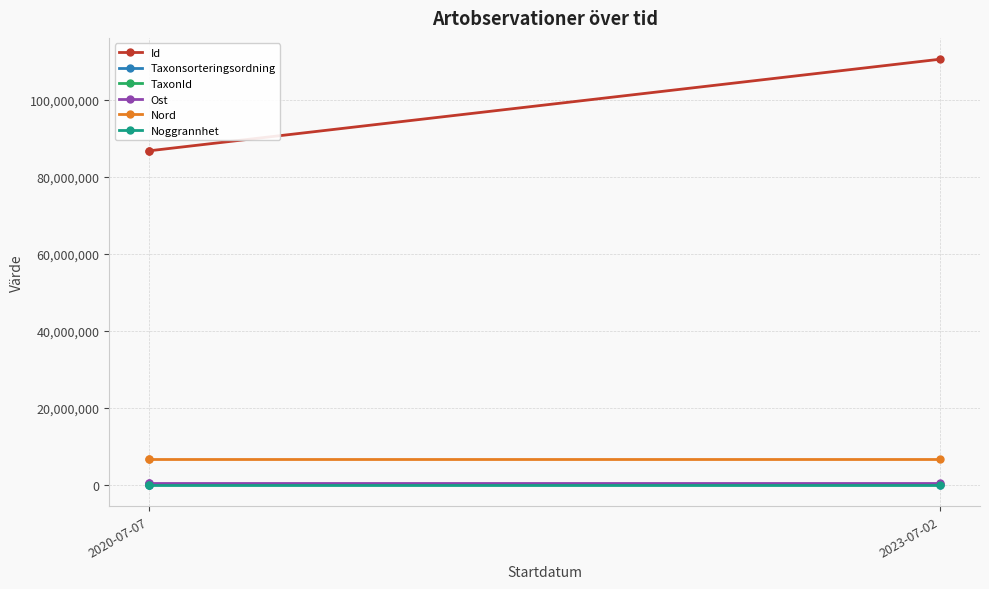

What is the difference between the TaxonId values at 2020-07-07 and 2023-07-02?

43.0